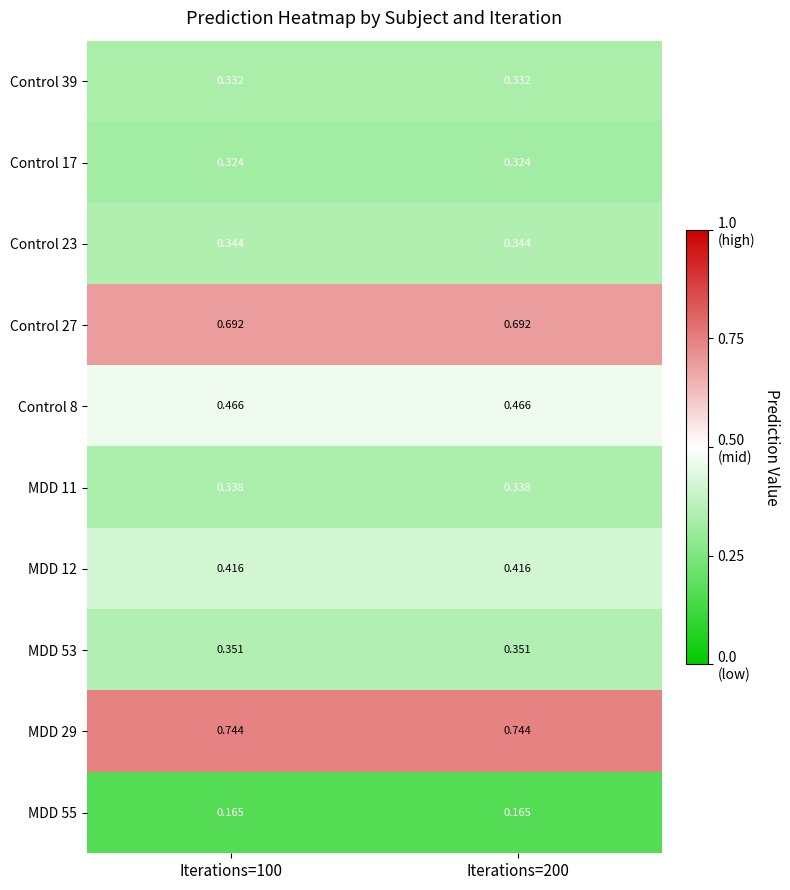

What is the spread (max minus min) of values at Iterations=200?

0.6